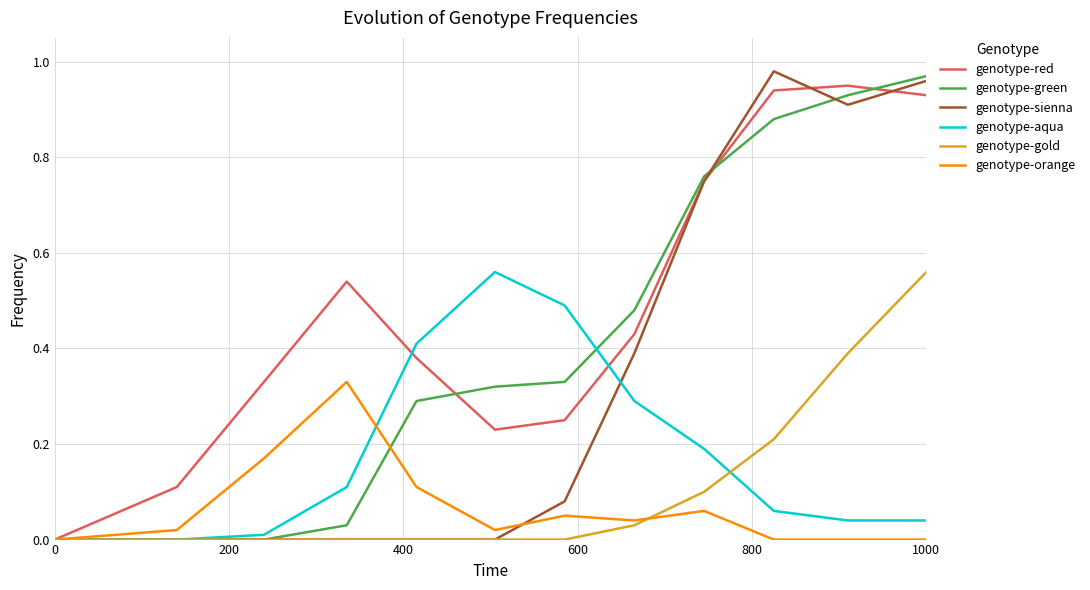

Which series has the largest total across all categories?

genotype-red